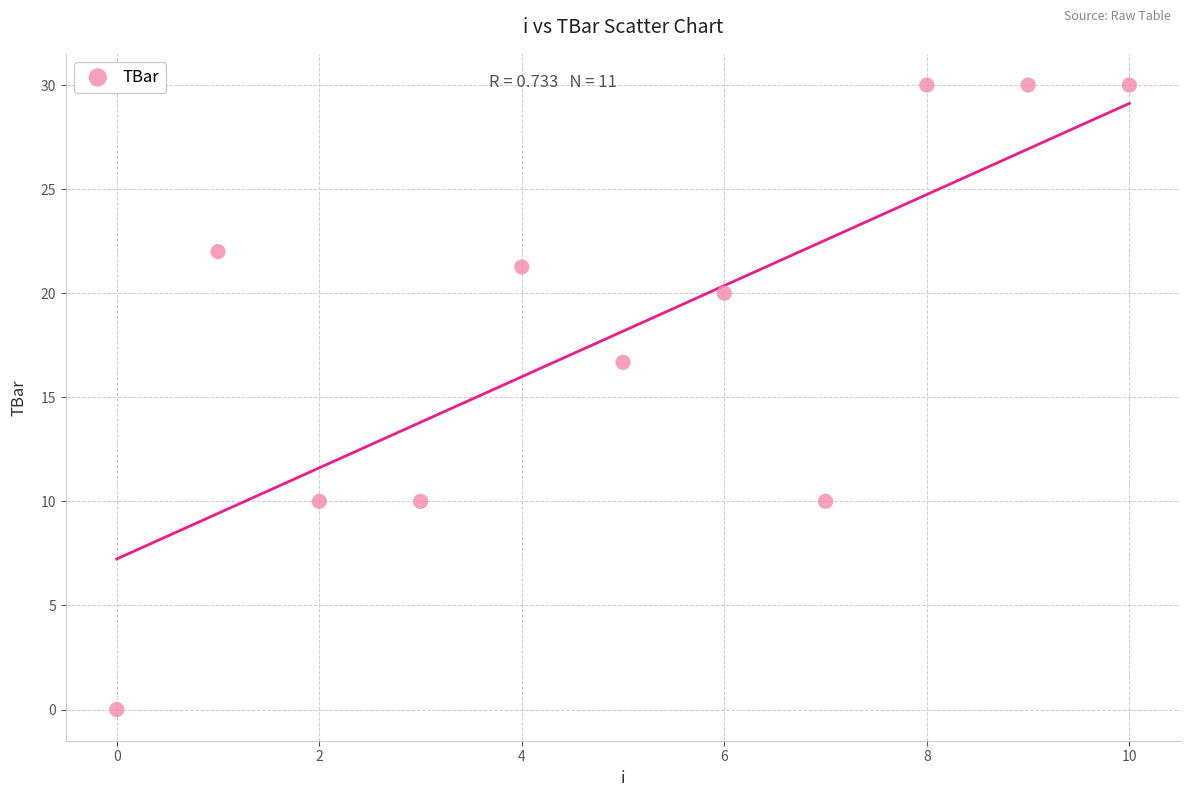

What is the range of Y values (max minus min)?

30.0